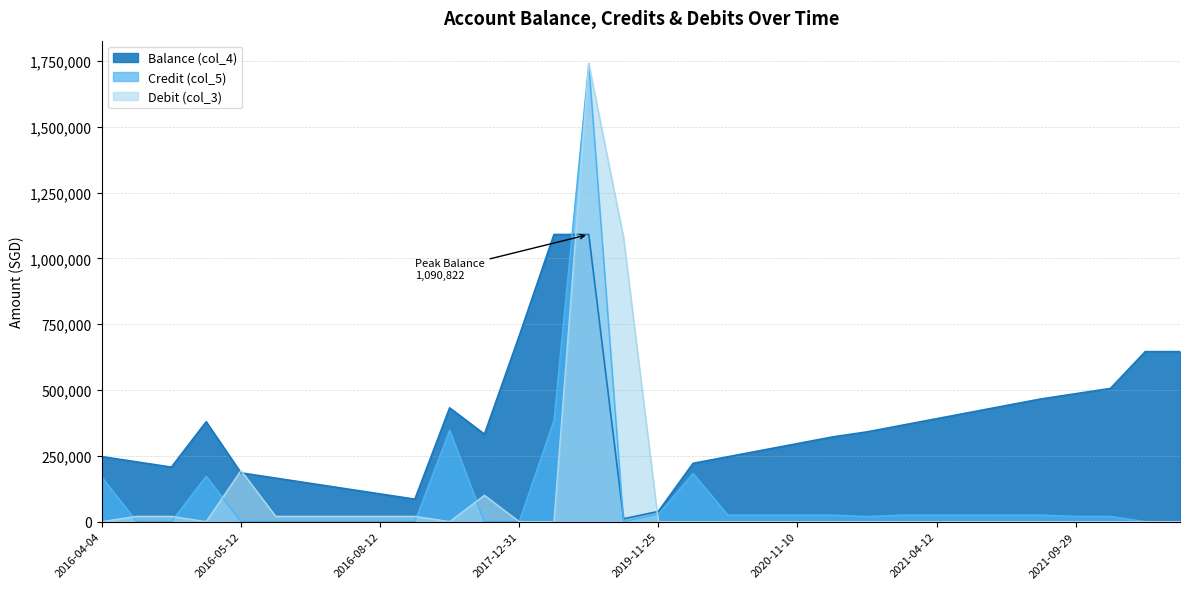

Which series has the largest total across all categories?

Balance (col_4)